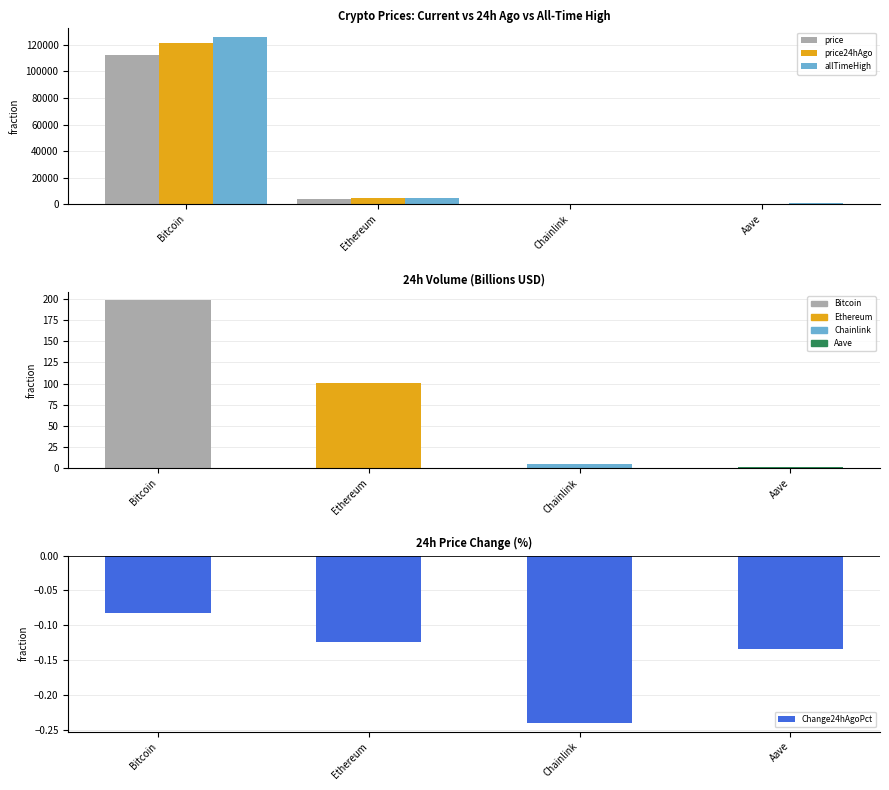

Between Aave and Bitcoin, which is larger?

Bitcoin